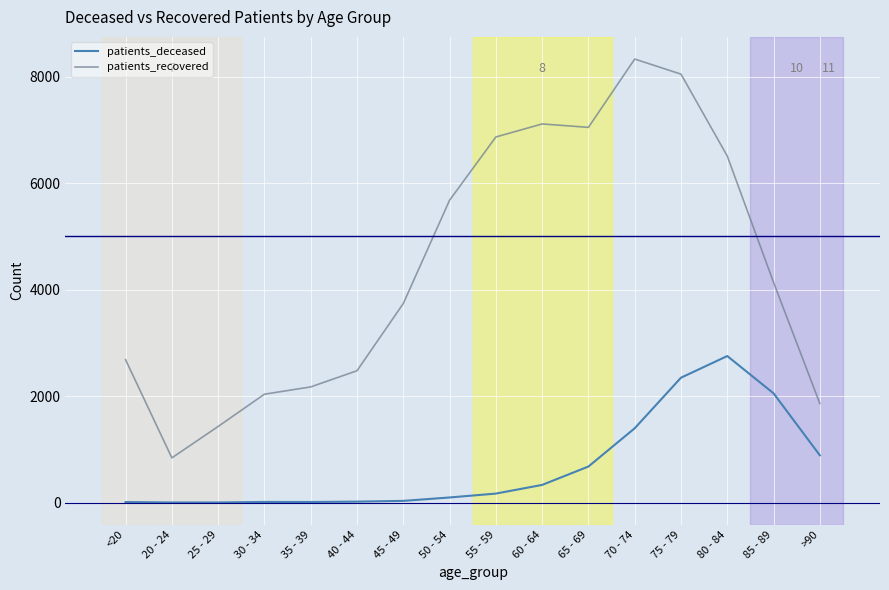

How many lines are shown in the chart?

2